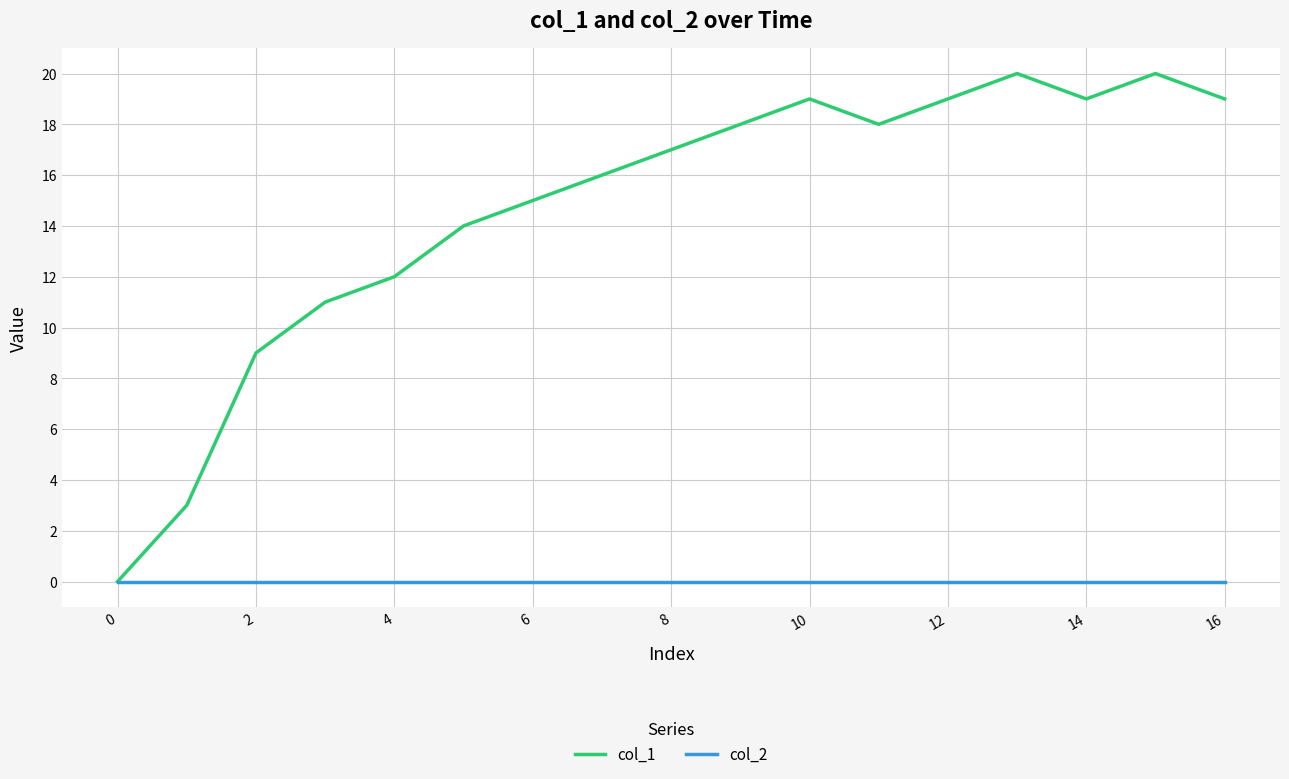

How many categories are shown in the chart?

17